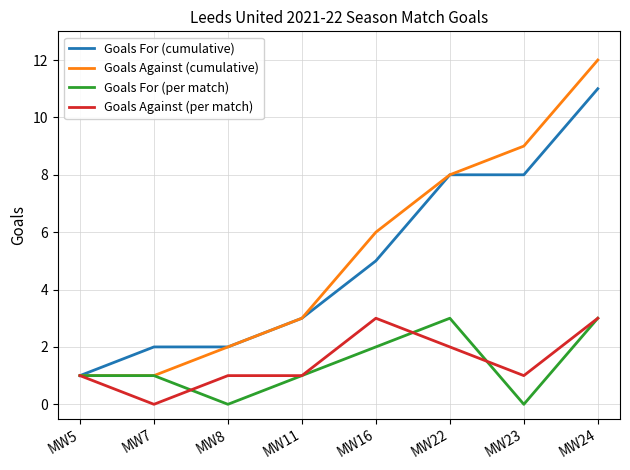

What is the spread (max minus min) of values at MW23?

9